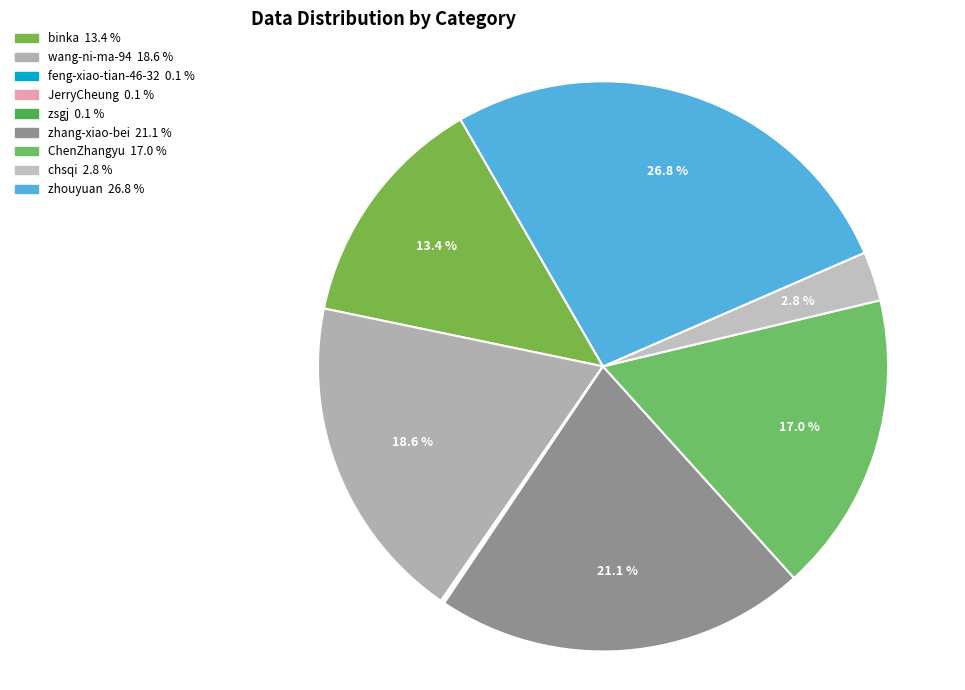

How many slices are in this pie chart?

9